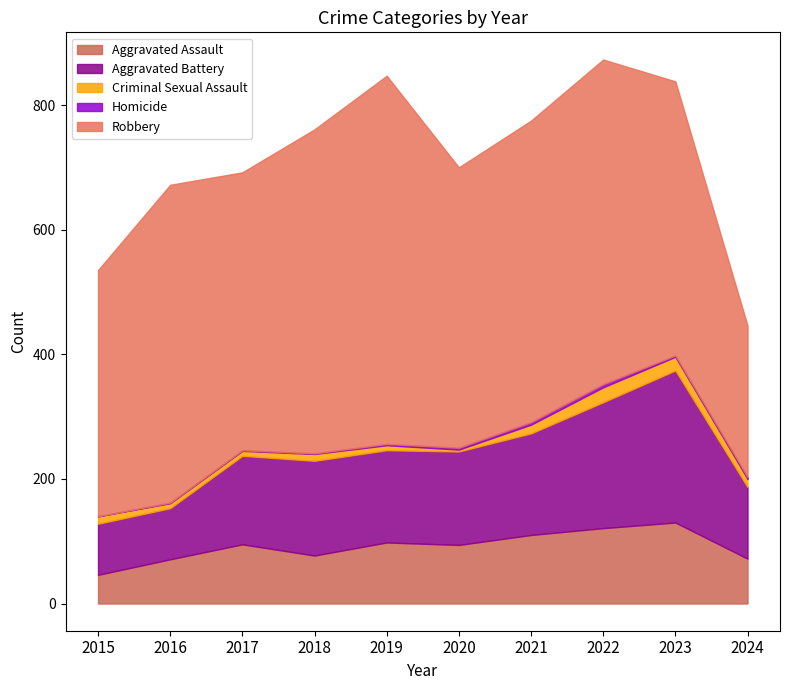

What is the maximum value for Aggravated Battery?

244